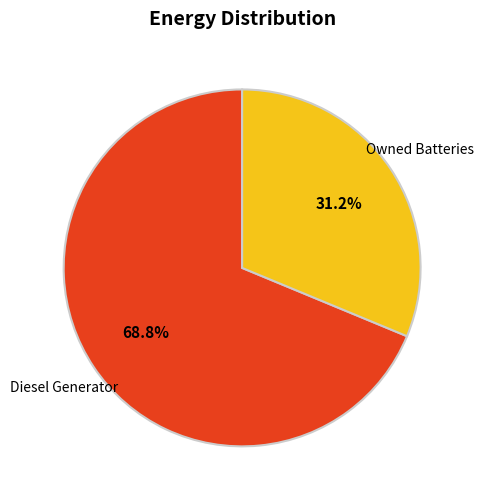

How many slices are in this pie chart?

2